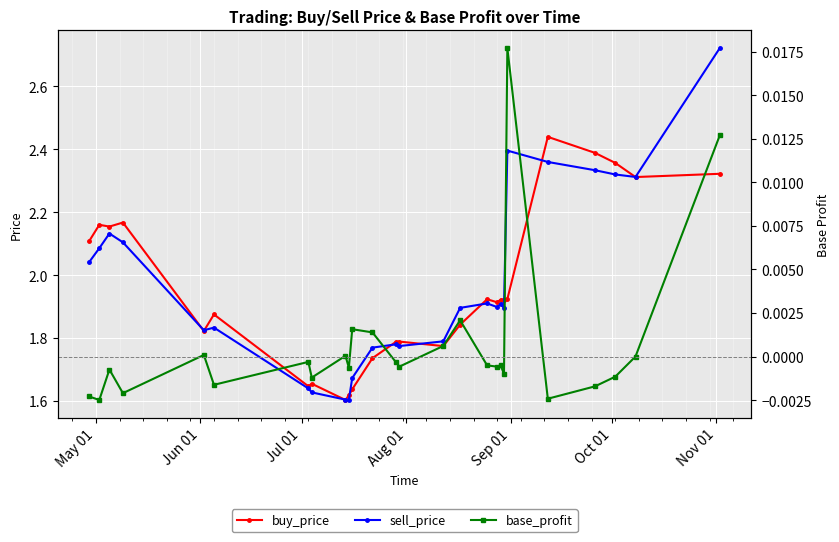

Is this an area chart (filled region under the line)?

No